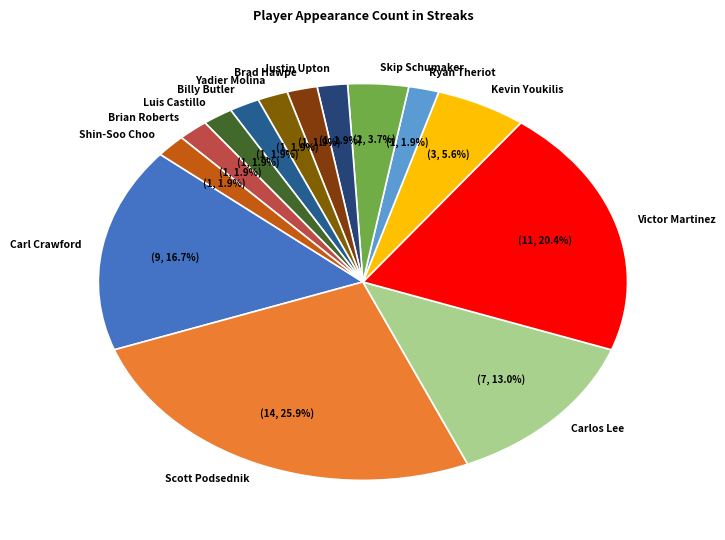

To the nearest percent, what is the difference between the Carl Crawford and Skip Schumaker slice percentages?

13%